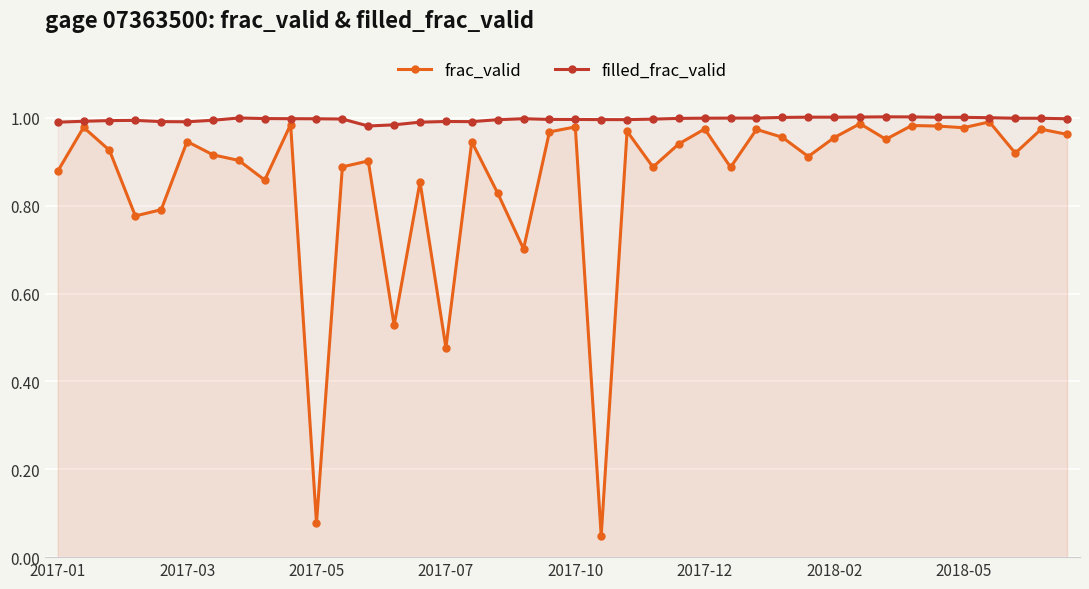

True or false: frac_valid has more than 0 points higher than both neighbors.

True